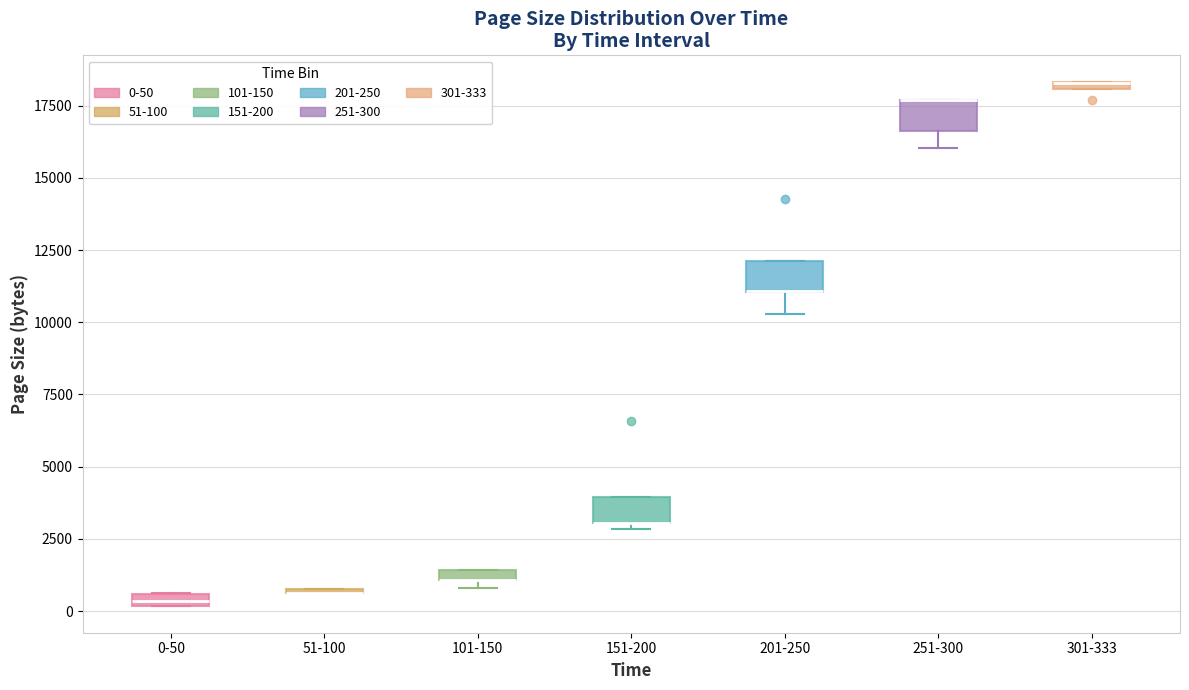

Where is the lower edge of the box for 151-200 on the y-axis? The values are not printed on the chart, so give them approximately, as read against the axis.

3000